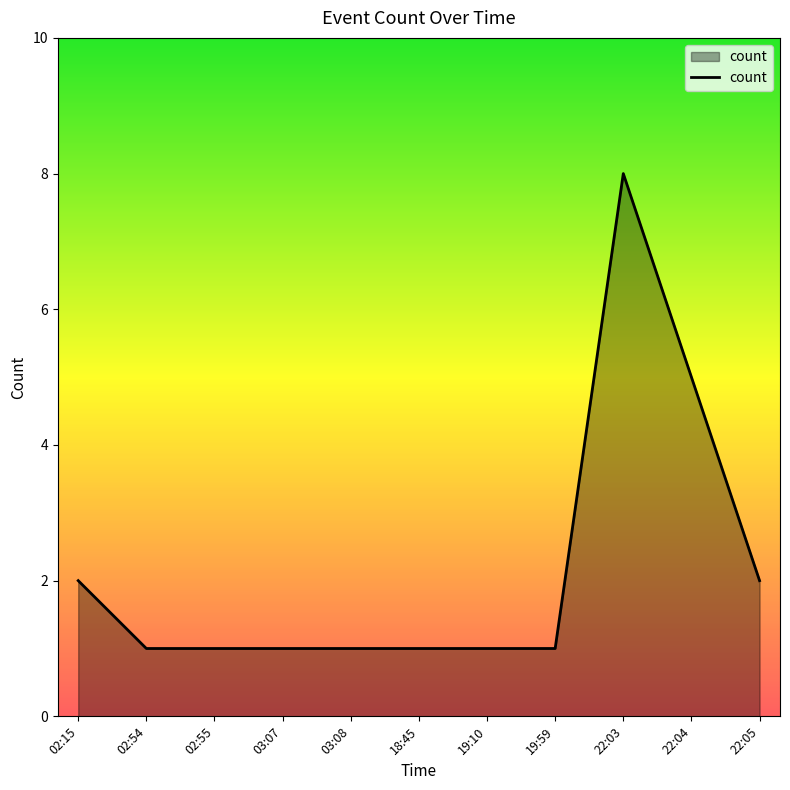

What is the maximum value shown in the chart?

8